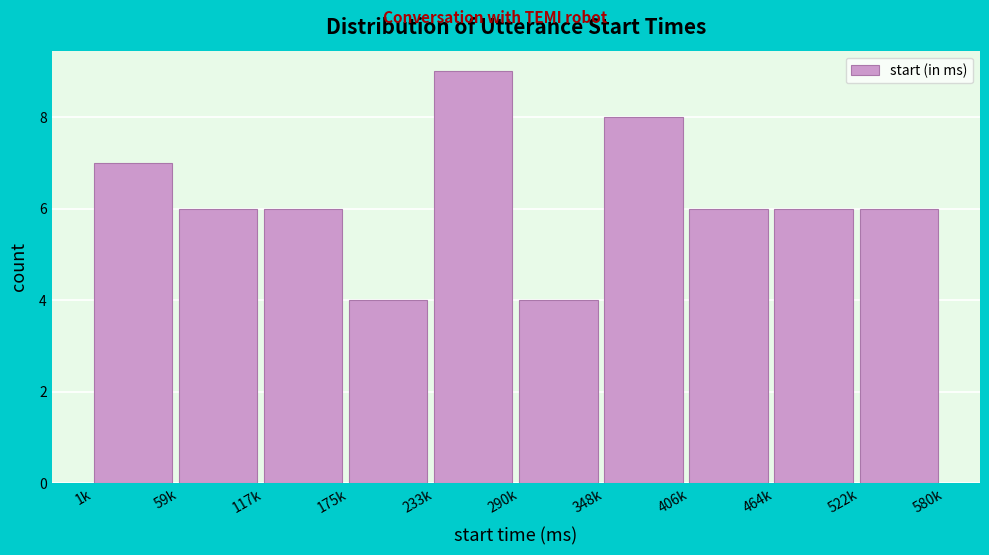

Reading right to left, extract all data points from this chart.

522k=6	464k=6	406k=6	348k=8	290k=4	233k=9	175k=4	117k=6	59k=6	1k=7